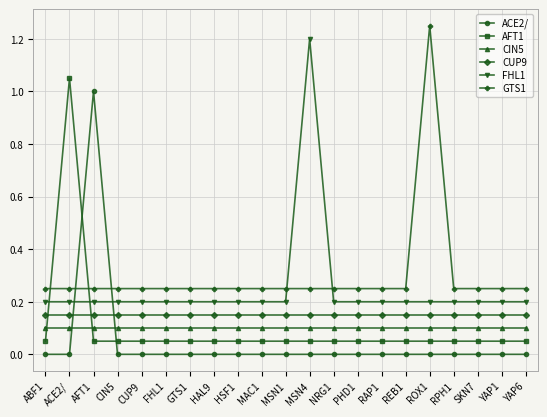

Does the chart display data point markers on the line(s)?

Yes